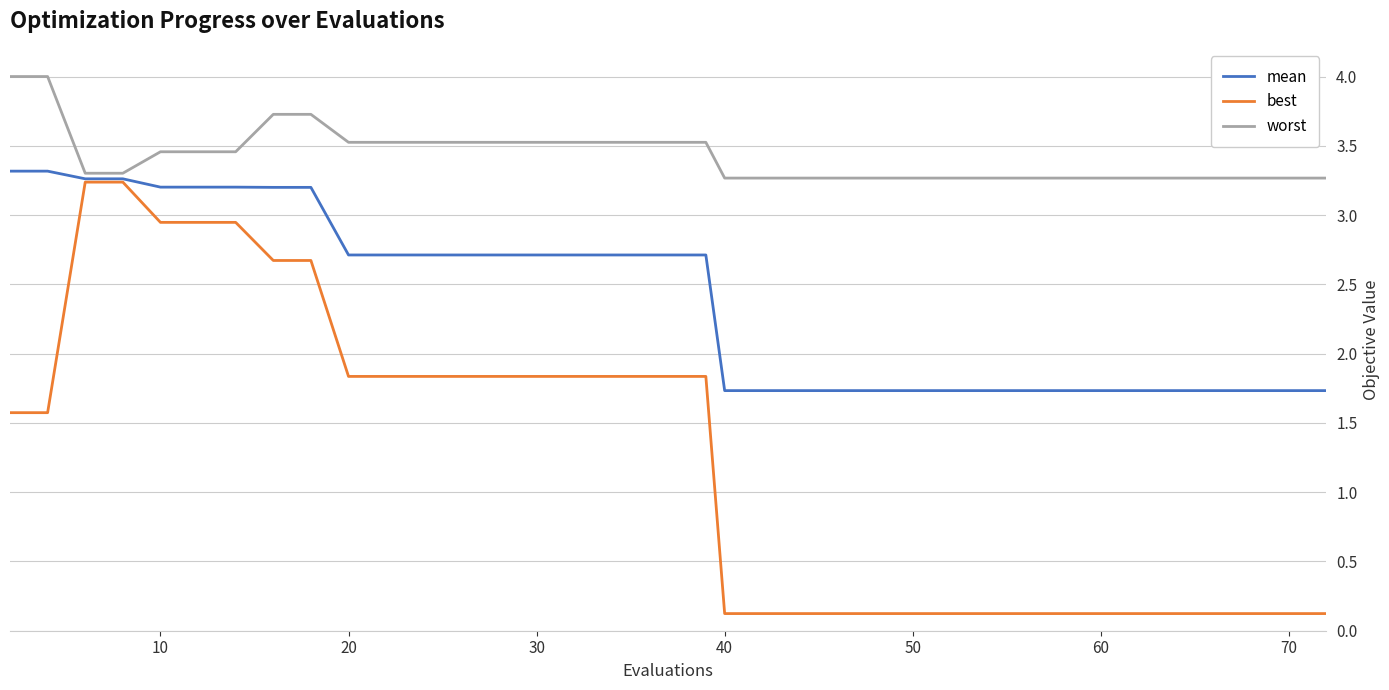

How many mean values are between 1 and 2?

20